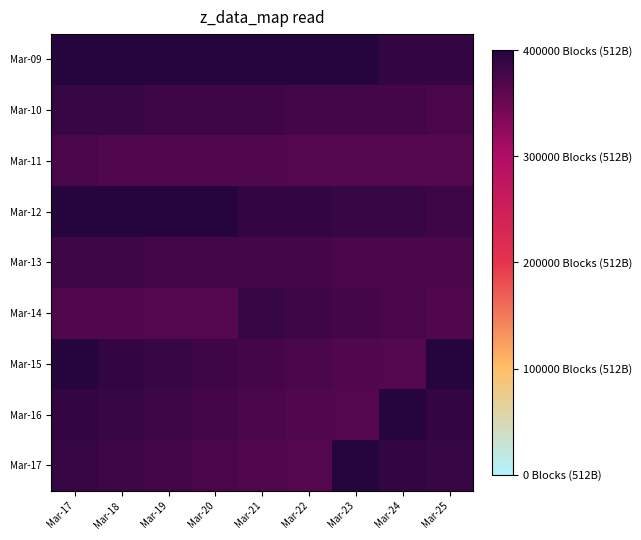

Which category has the highest value across all series?

Mar-17